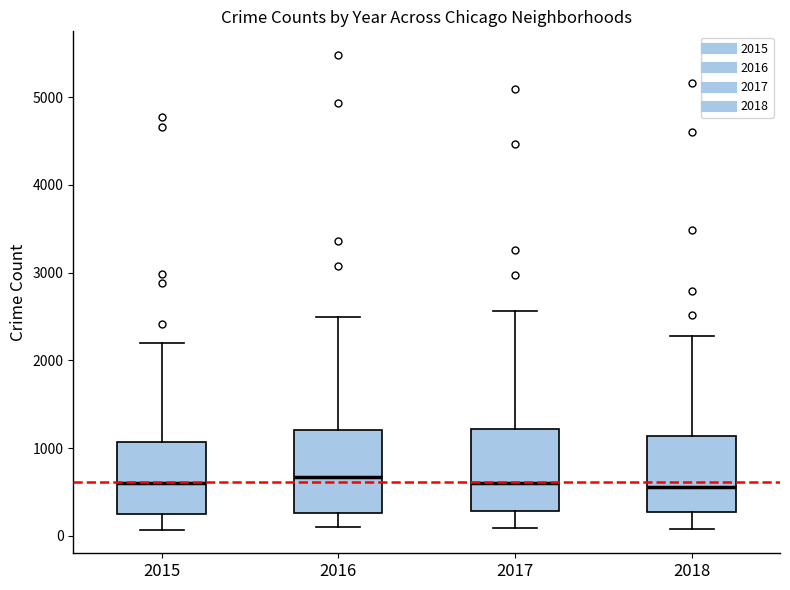

Where does the lower whisker of the box at x = 2016 end on the y-axis? The values are not printed on the chart, so give them approximately, as read against the axis.

100